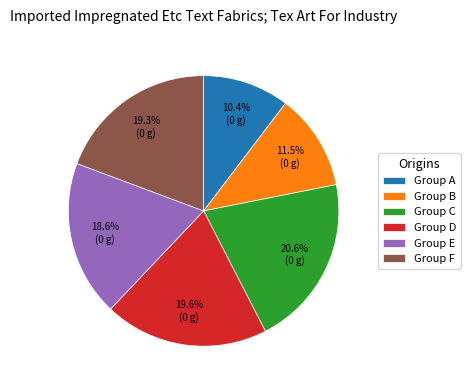

Does any single category account for the majority?

No